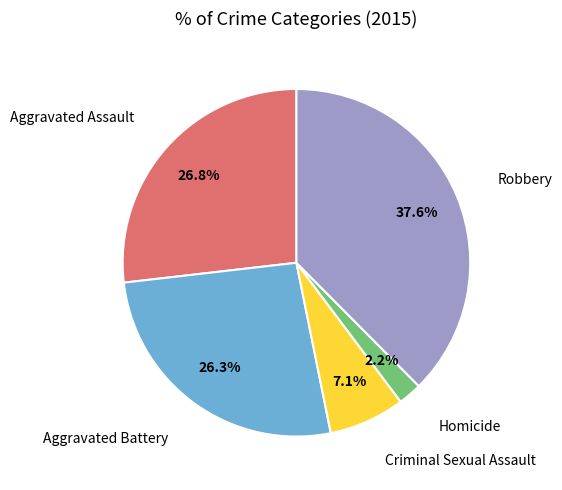

What is the smallest slice in the pie chart?

Homicide